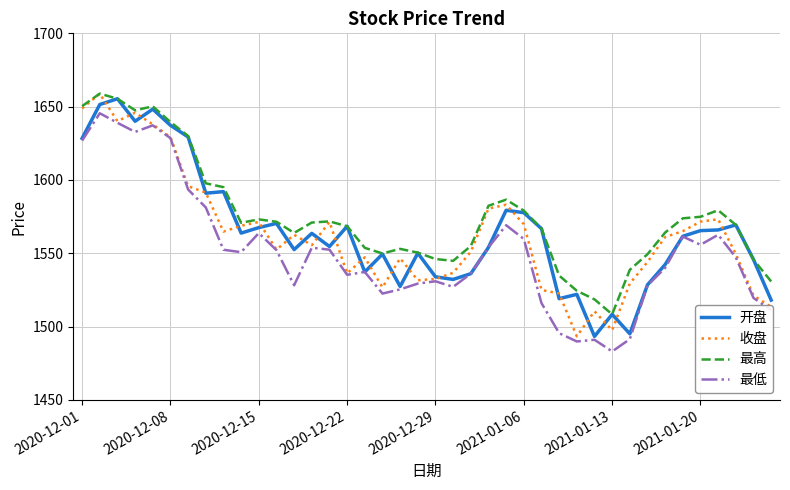

Which series has the largest total across all categories?

最高